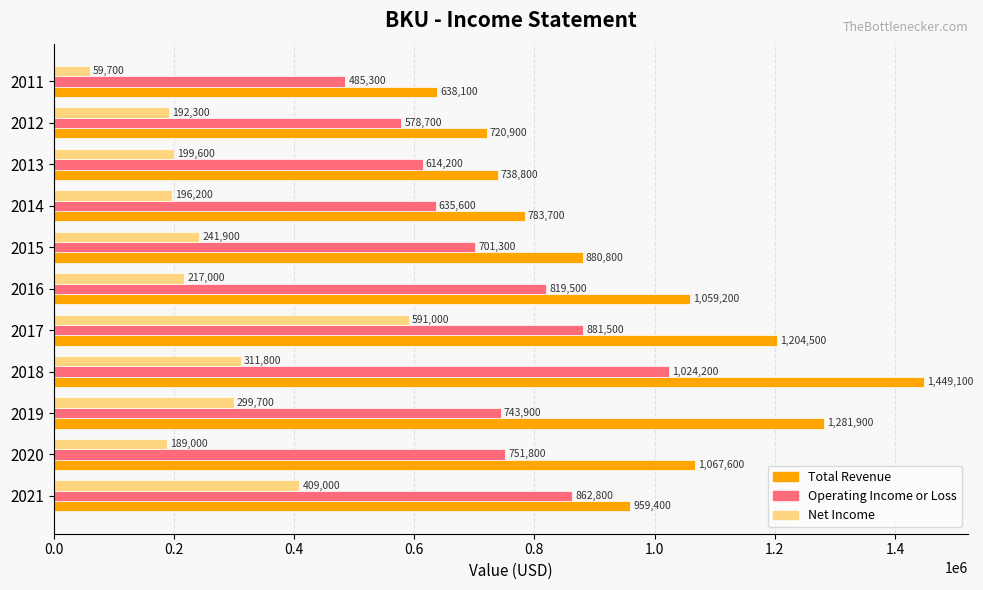

What is the difference between the highest and lowest values at 2017?

613500